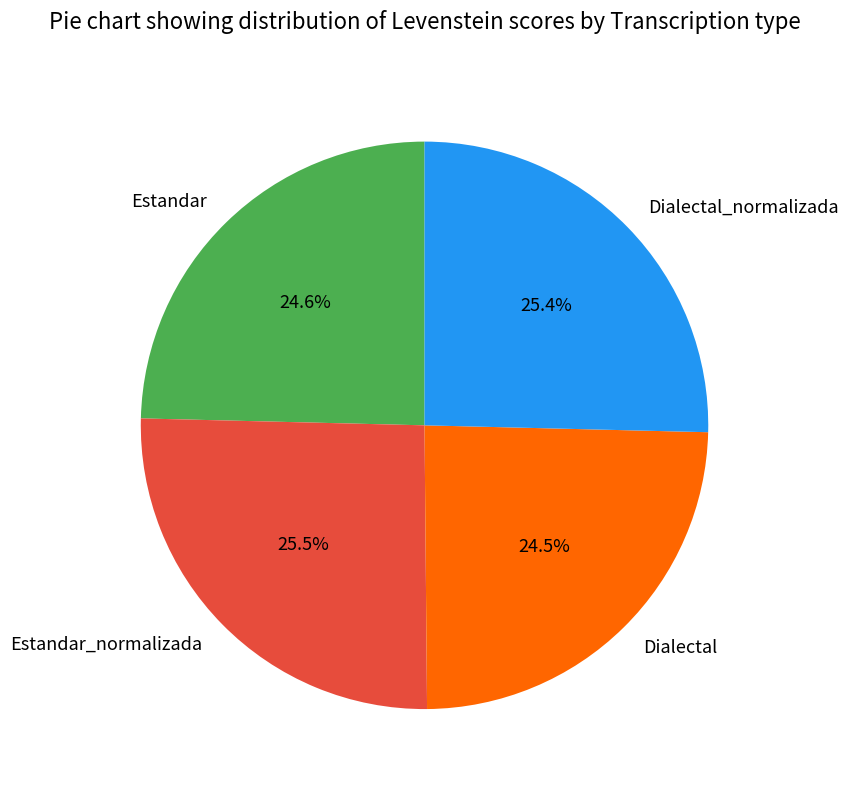

How many slices are in this pie chart?

4